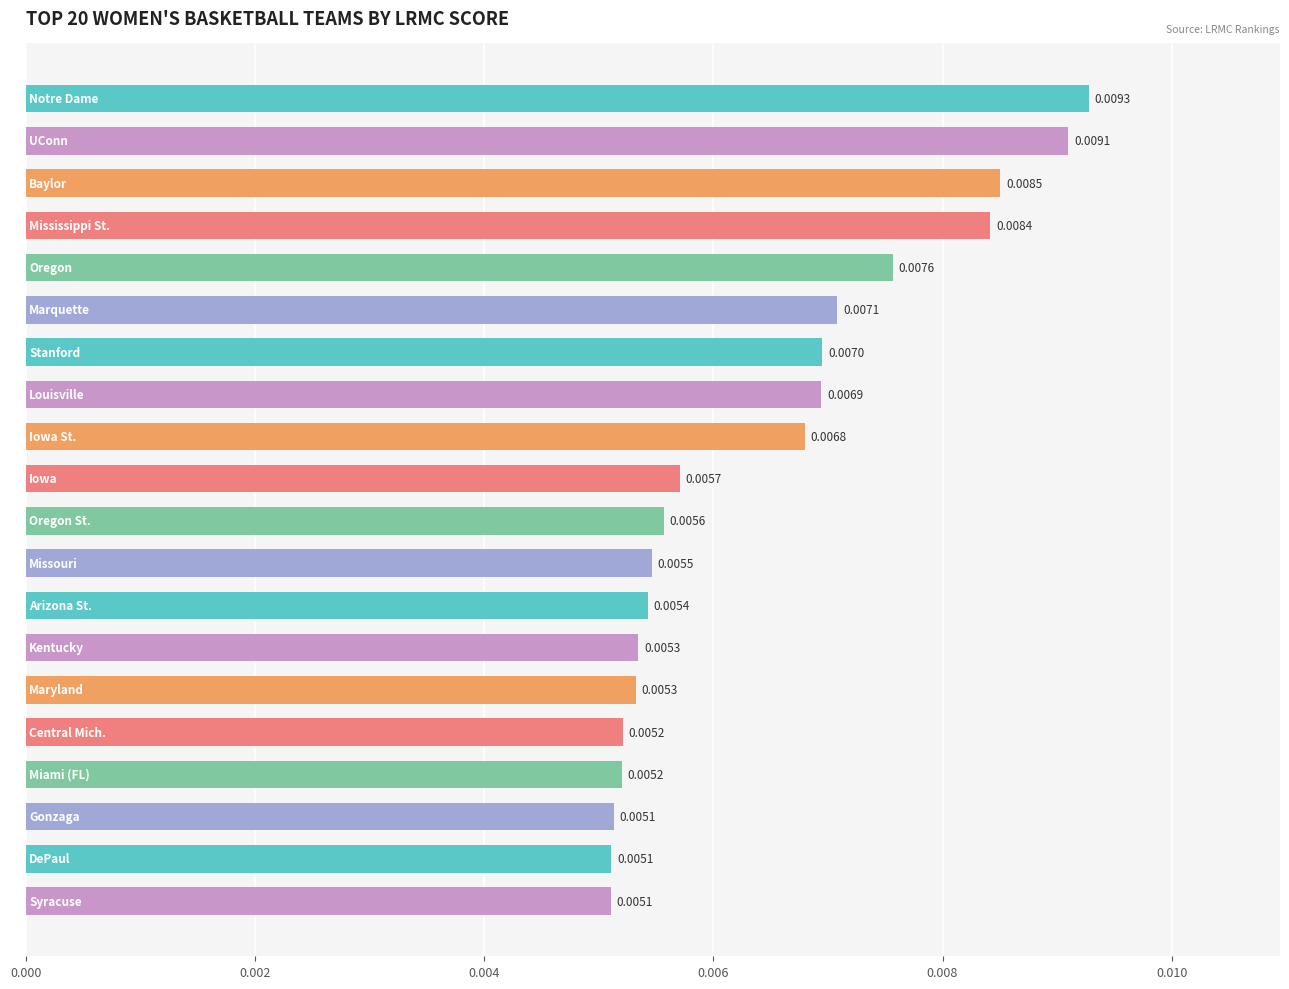

How many values are between 0 and 1?

20